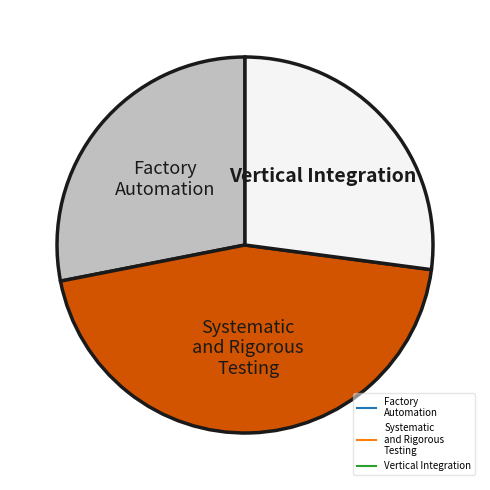

Count the number of slices in the pie.

3